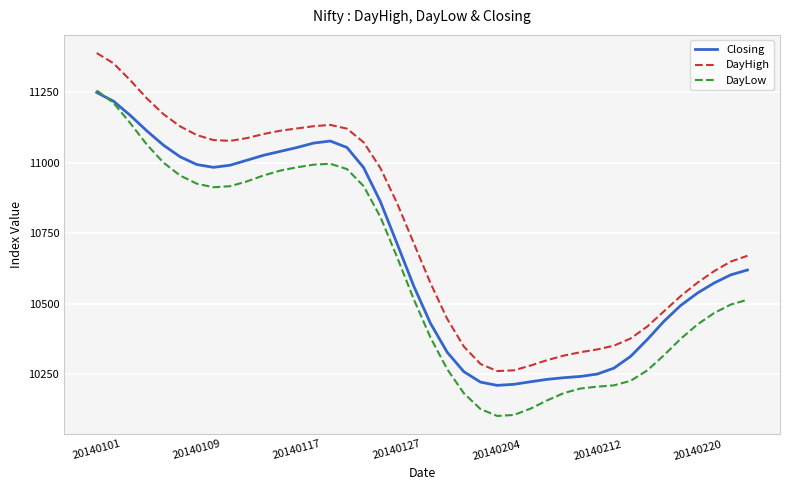

Which series has the largest total across all categories?

DayHigh